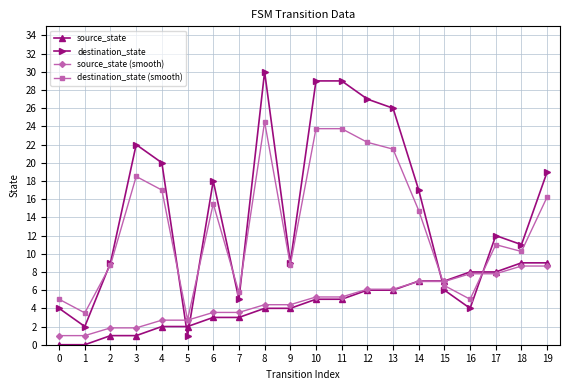

True or false: destination_state has a value of 20.2 at 7.

False